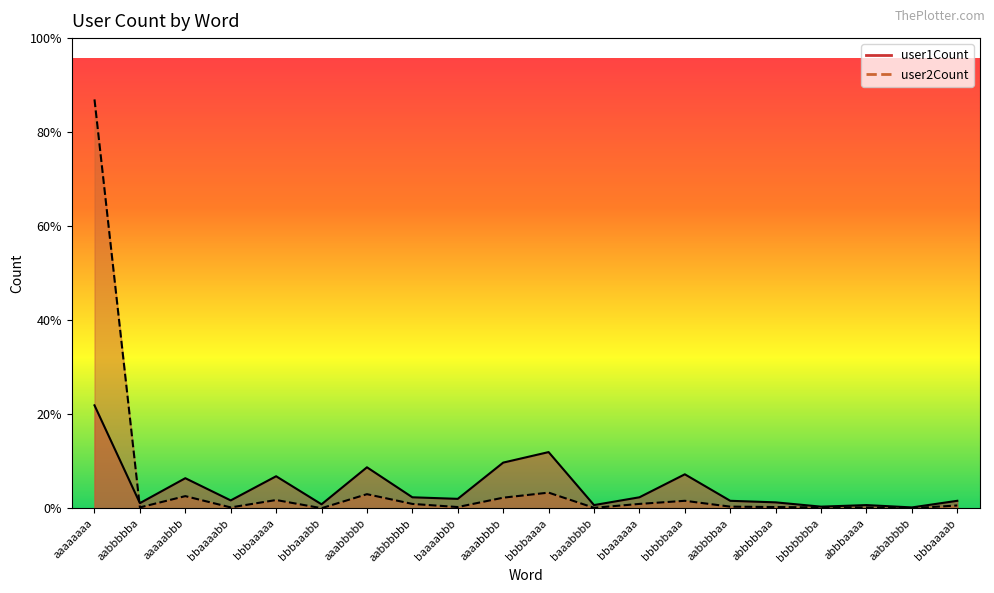

What are all the series names shown in the legend?

user1Count, user2Count